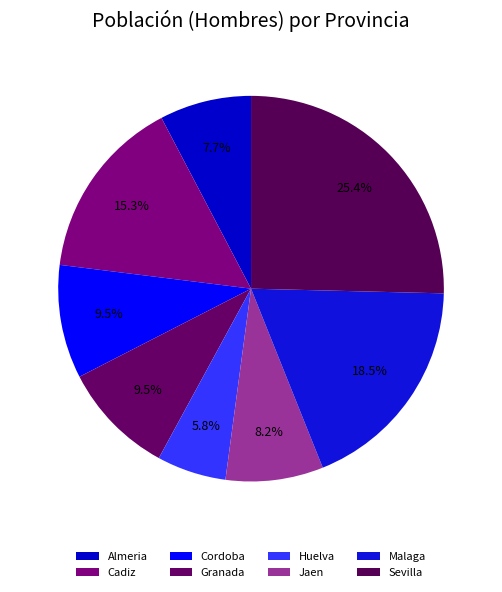

To the nearest percent, what is the average slice percentage?

12%